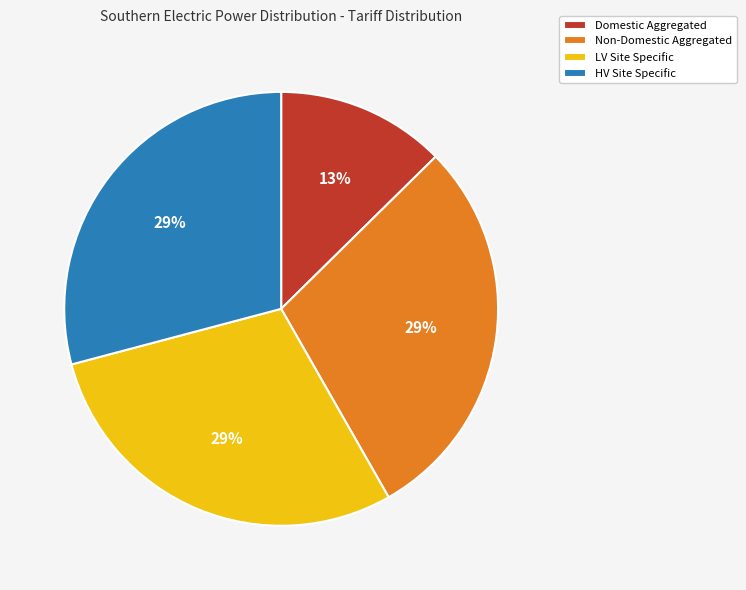

How many slices are in this pie chart?

4